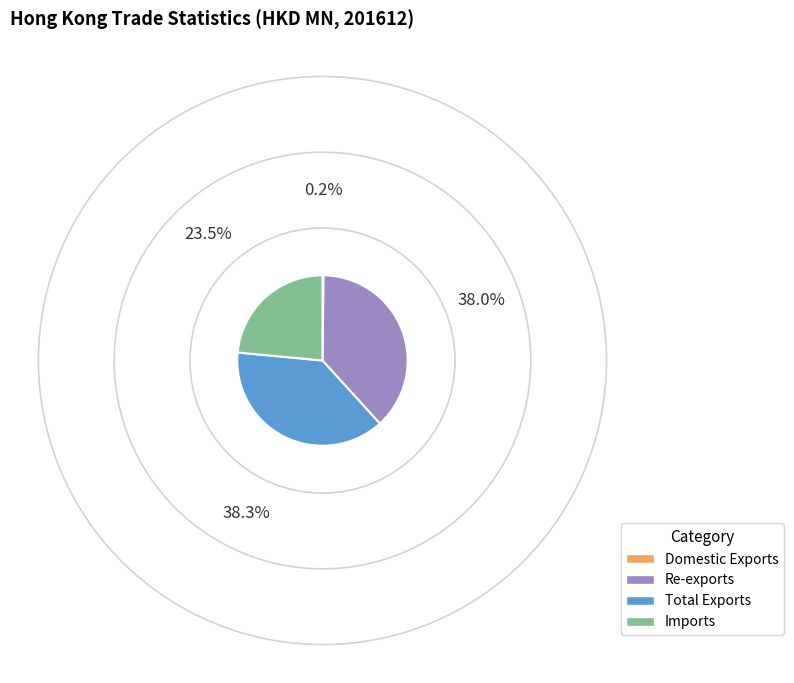

Does Re-exports account for over 50% of the chart?

No